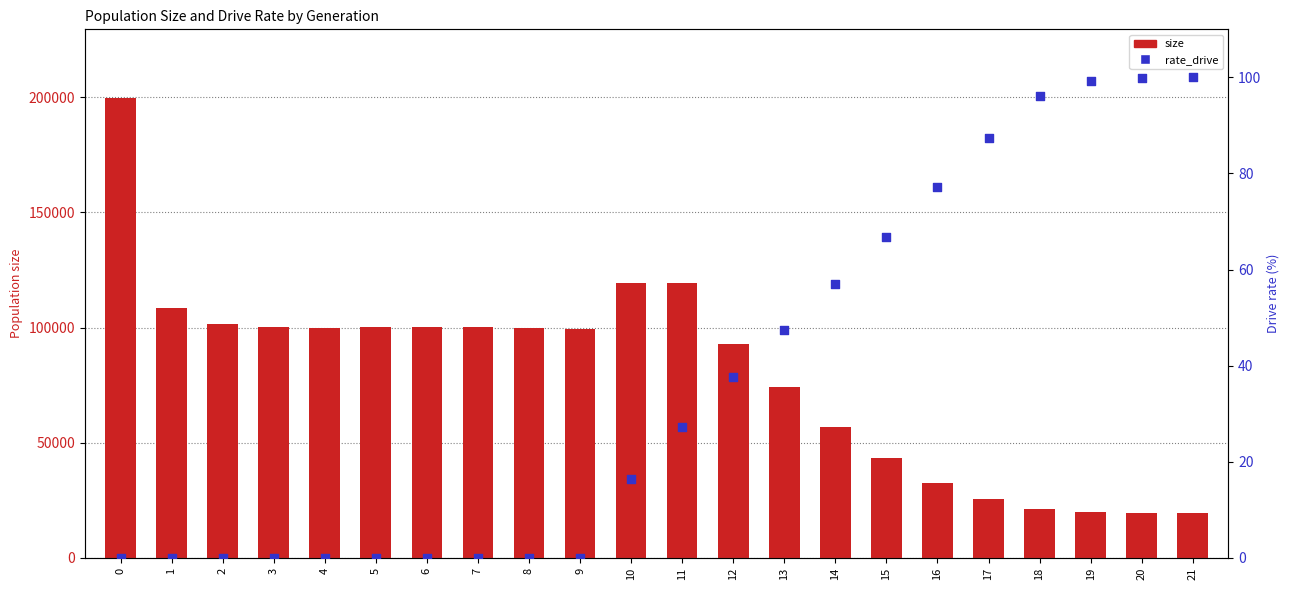

Which series contains the lowest Y value?

rate_drive